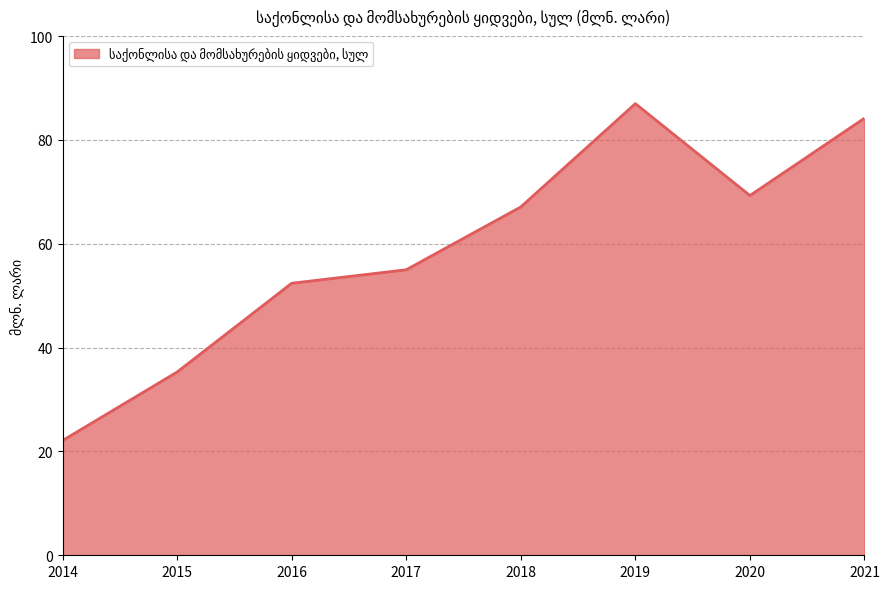

How many interior local peaks (higher than both neighbors) does the data have?

1